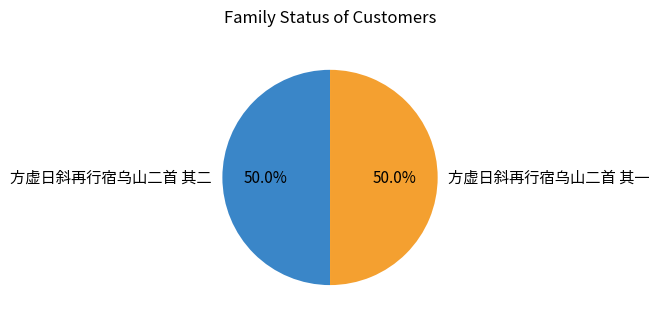

Approximately how many times larger is the value at 方虚日斜再行宿乌山二首 其一 compared to 方虚日斜再行宿乌山二首 其二?

1.0